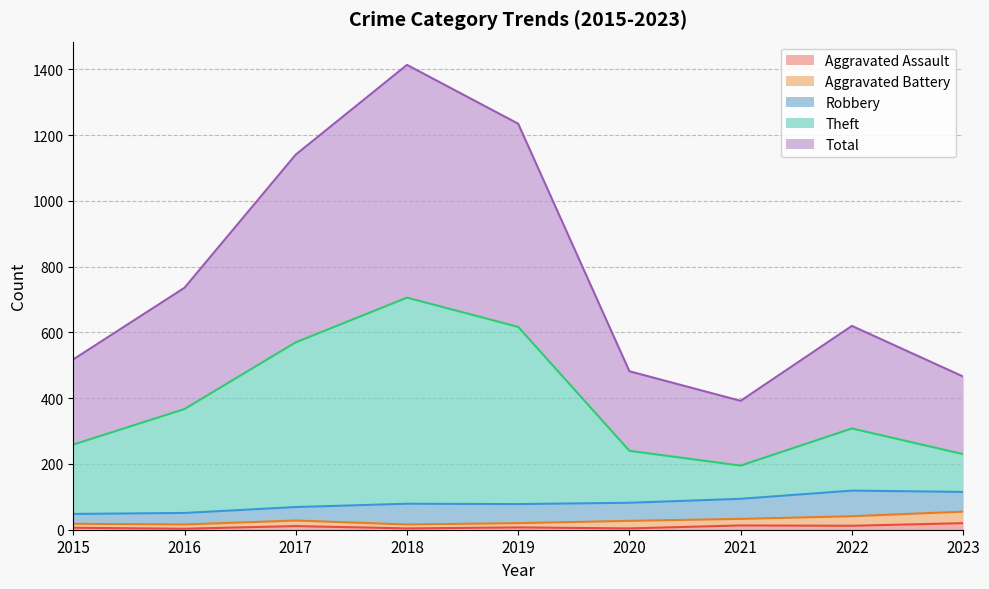

Is the value of Total at 2018 greater than the value of Theft at 2018?

Yes